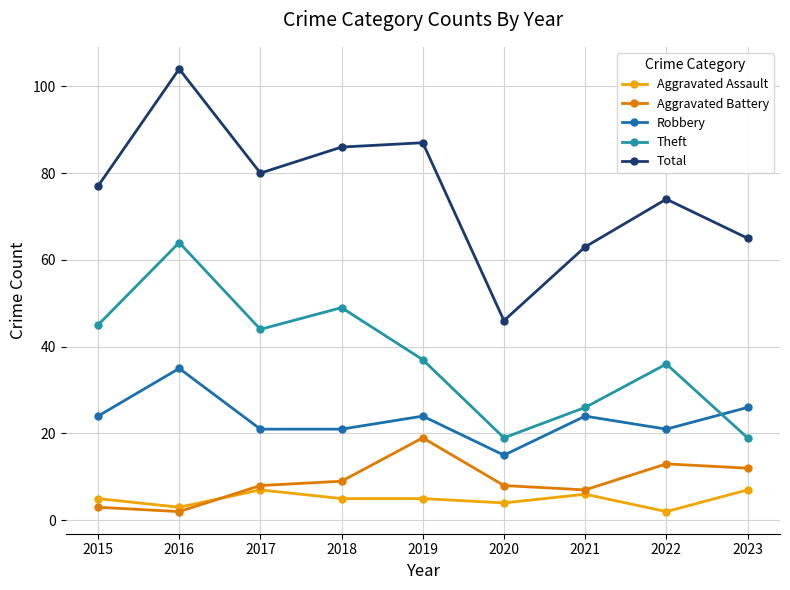

At 2015, list the series in order from largest to smallest.

Total, Theft, Robbery, Aggravated Assault, Aggravated Battery